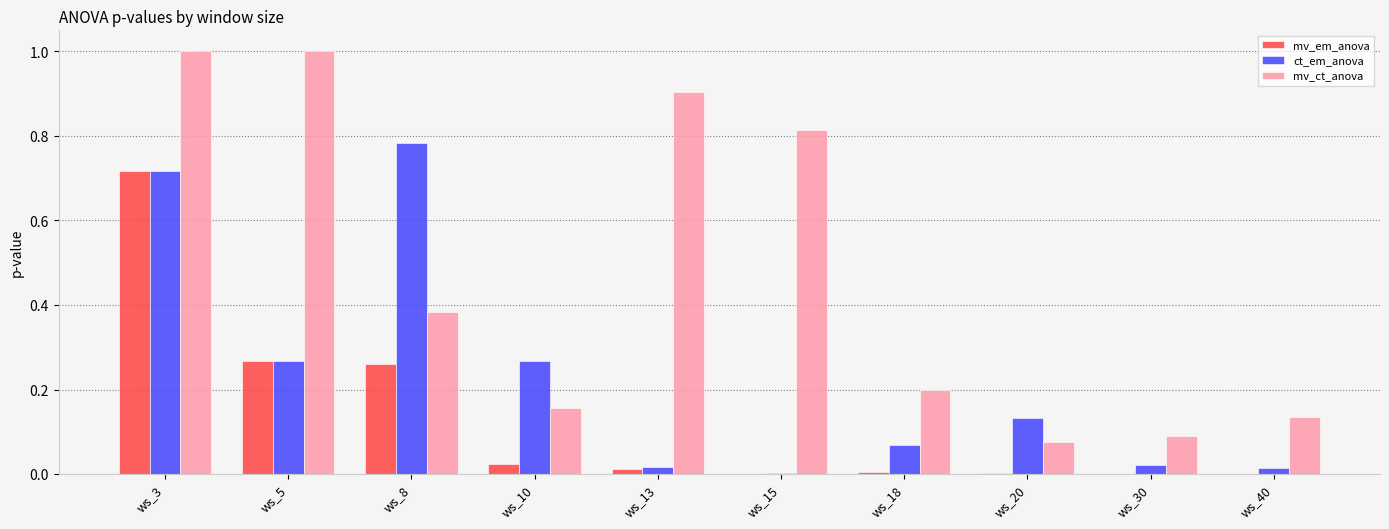

What is the sum of all ct_em_anova values?

2.3